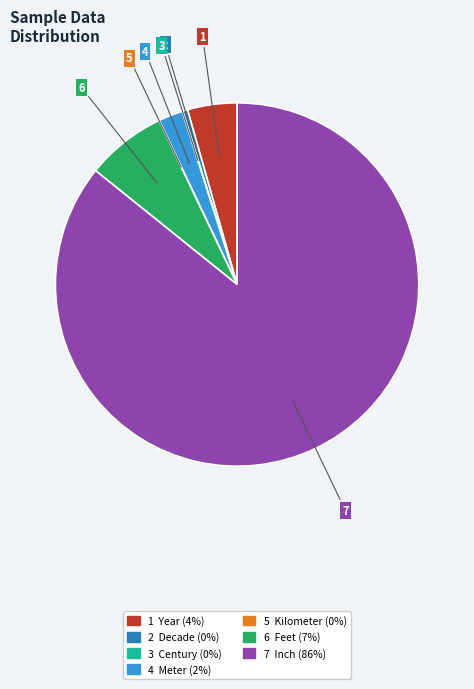

Is there any slice that represents more than half of the pie?

Yes